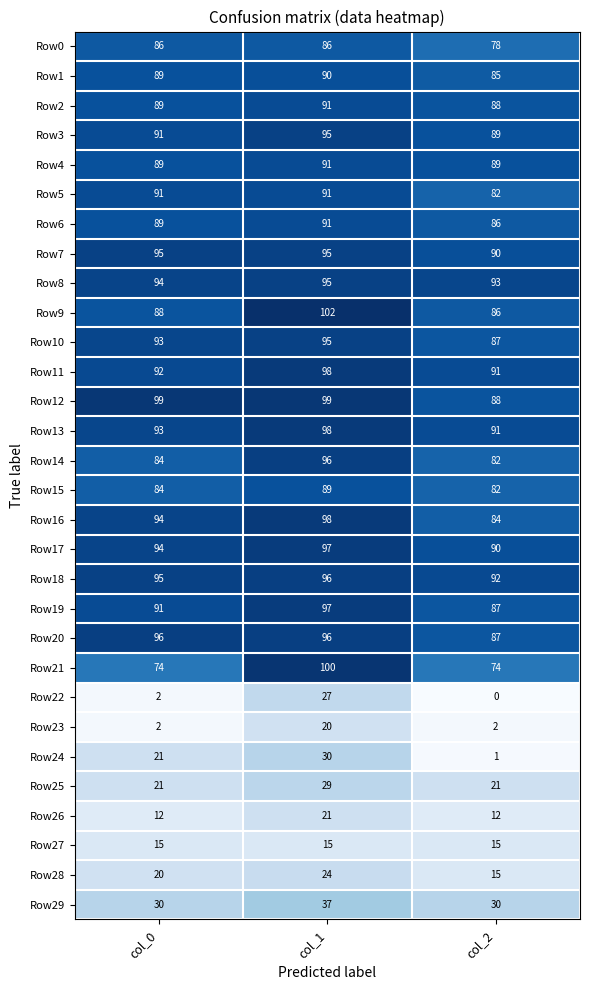

What is the sum of all Row23 values?

24